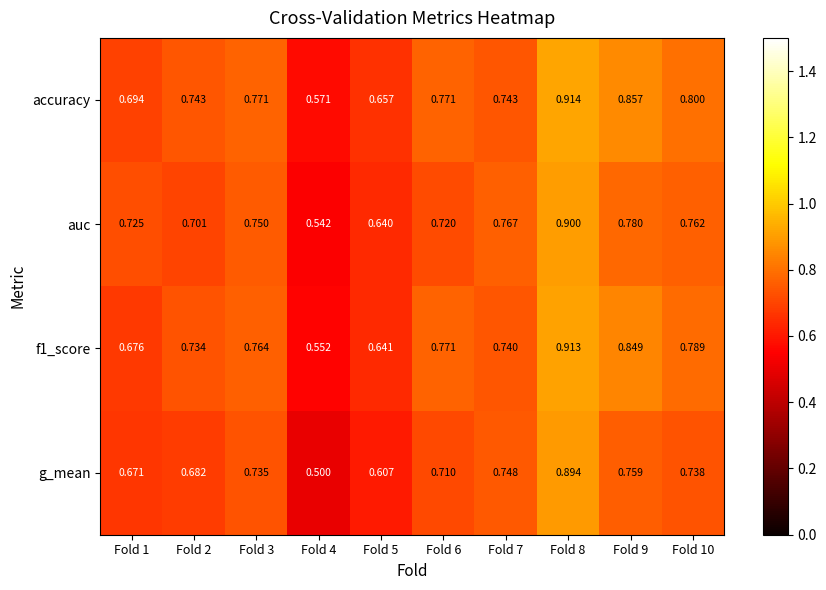

How many categories are shown in the chart?

10